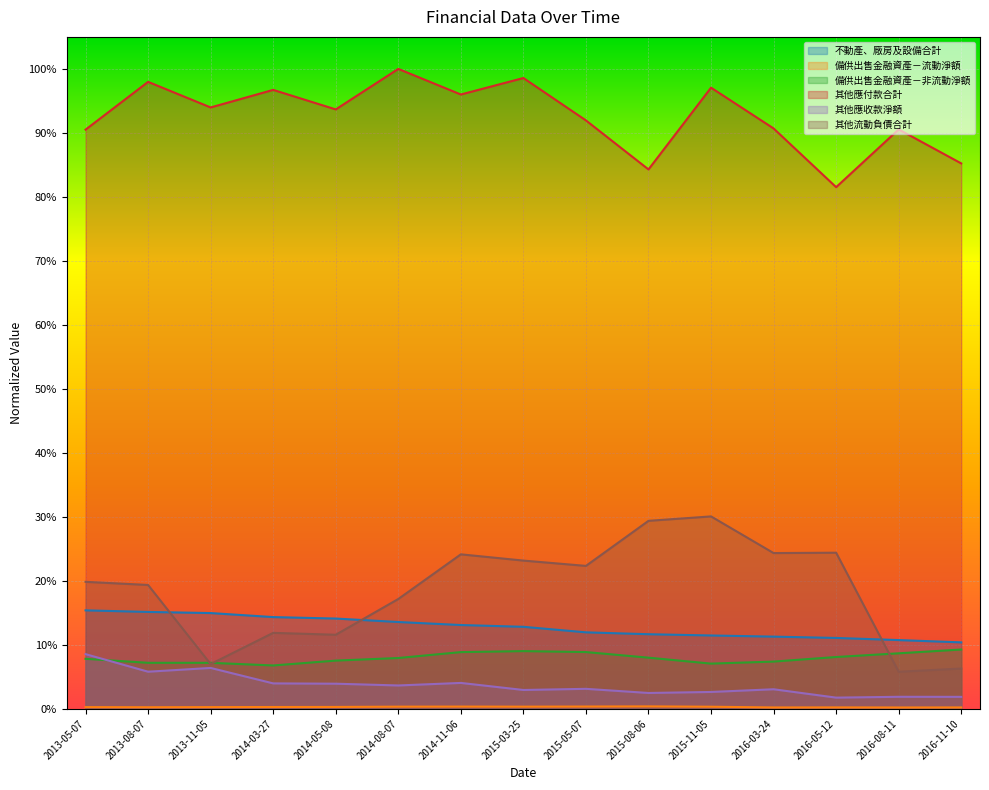

Count the 備供出售金融資產－非流動淨額 values in the range 0 to 1.

15